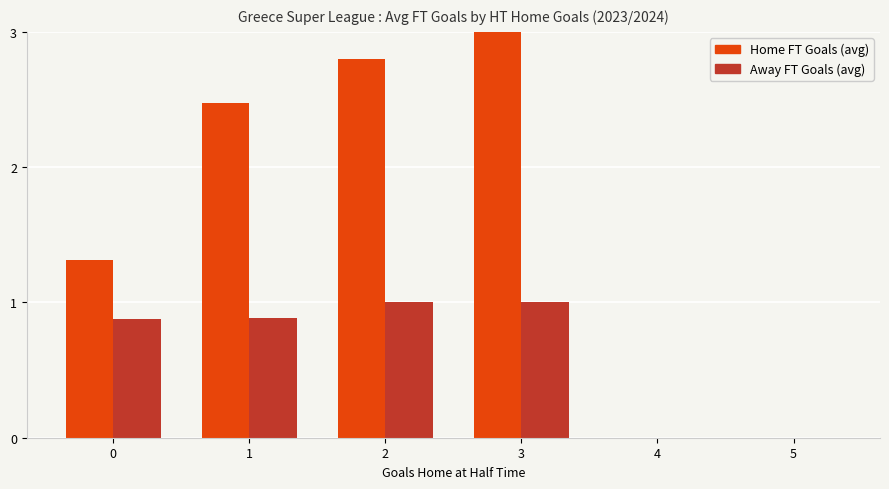

How many Home FT Goals (avg) values are between 0 and 2?

3